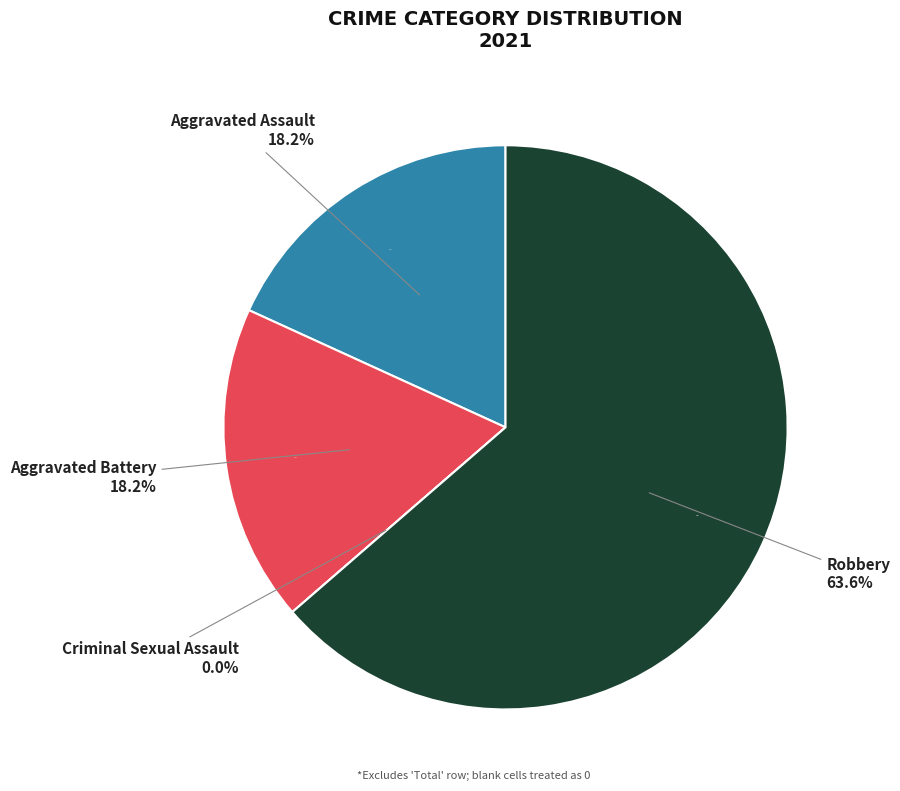

Which category accounts for the majority?

Robbery